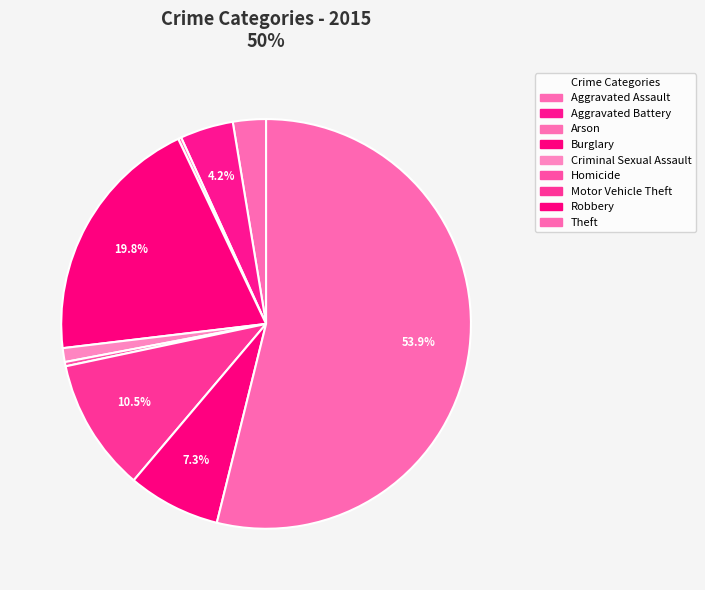

Combined, do Robbery and Burglary account for over 50%?

No